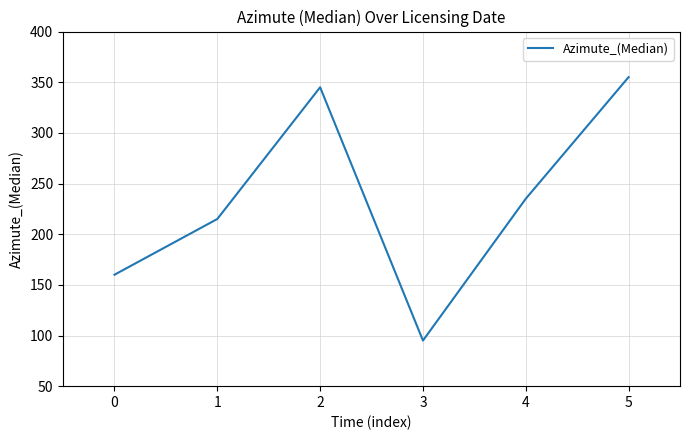

Which category has the highest value across all series?

5